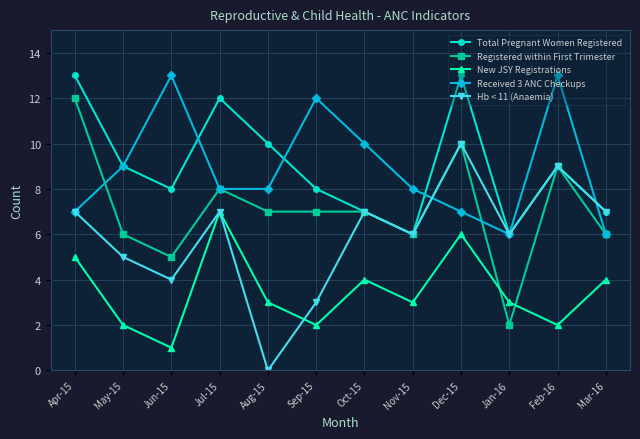

What is the difference between the maximum and minimum values in the Total Pregnant Women Registered series?

7